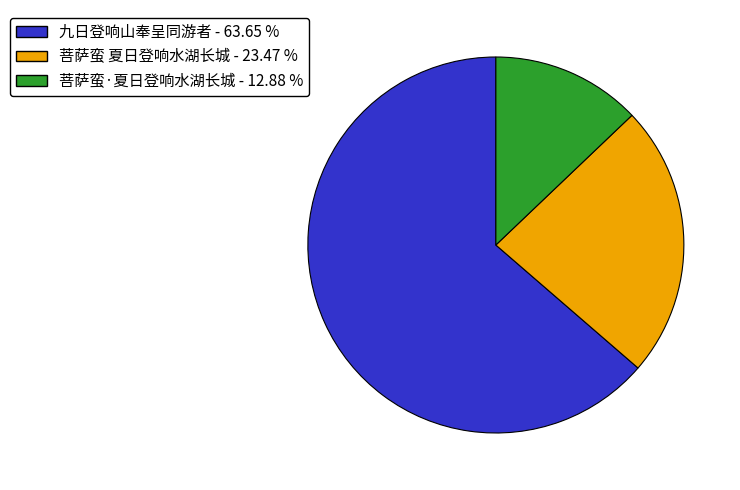

Is it true that 九日登响山奉呈同游者 is 64% of the pie?

True